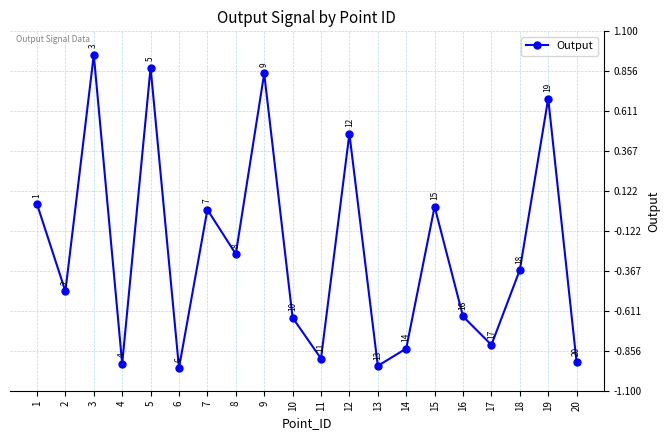

What is the sum of the values at 2 and 4?

-1.4